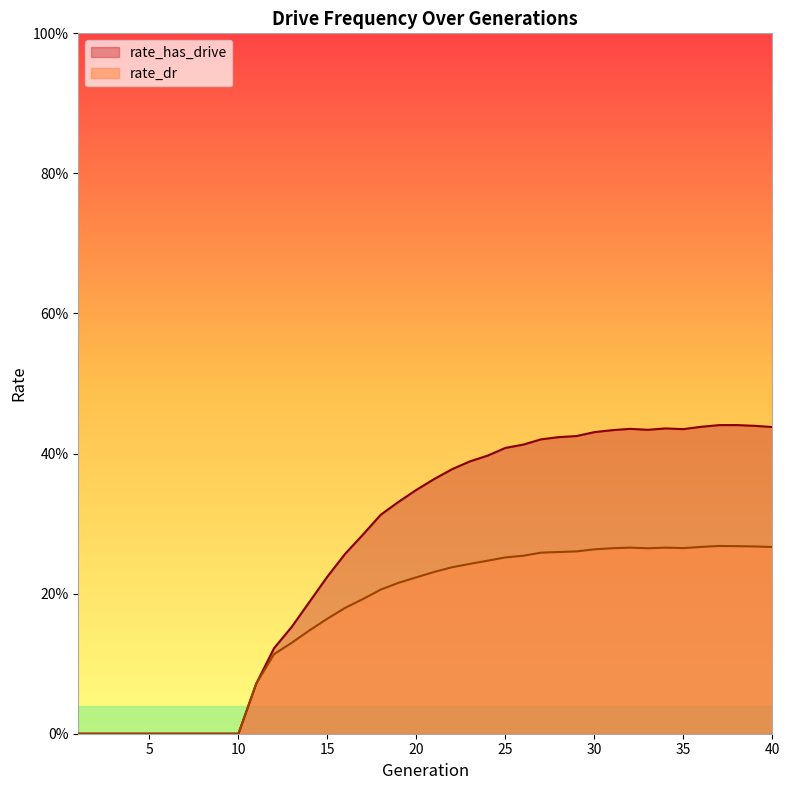

How many series are shown in this chart?

2